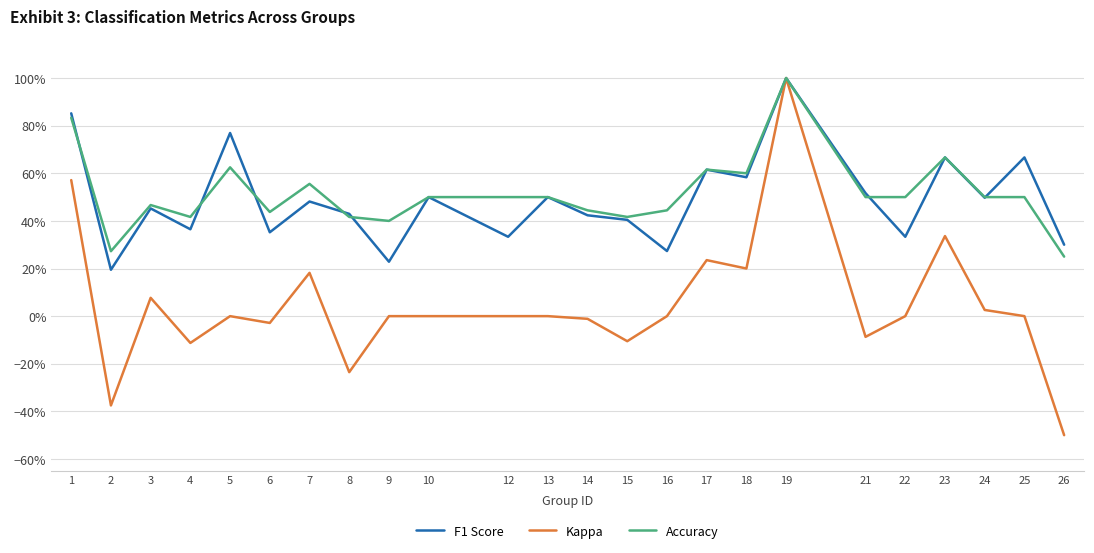

Reading right to left, what are all the values shown in this chart?

f1: 26=0.3	25=0.7	24=0.5	23=0.7	22=0.3	21=0.5	19=1.0	18=0.6	17=0.6	16=0.3	15=0.4	14=0.4	13=0.5	12=0.3	10=0.5	9=0.2	8=0.4	7=0.5	6=0.4	5=0.8	4=0.4	3=0.5	2=0.2	1=0.9
kappa: 26=-0.5	25=0.0	24=0.0	23=0.3	22=0.0	21=-0.1	19=1.0	18=0.2	17=0.2	16=0.0	15=-0.1	14=-0.0	13=0.0	12=0.0	10=0.0	9=0.0	8=-0.2	7=0.2	6=-0.0	5=0.0	4=-0.1	3=0.1	2=-0.4	1=0.6
accuracy: 26=0.2	25=0.5	24=0.5	23=0.7	22=0.5	21=0.5	19=1.0	18=0.6	17=0.6	16=0.4	15=0.4	14=0.4	13=0.5	12=0.5	10=0.5	9=0.4	8=0.4	7=0.6	6=0.4	5=0.6	4=0.4	3=0.5	2=0.3	1=0.8